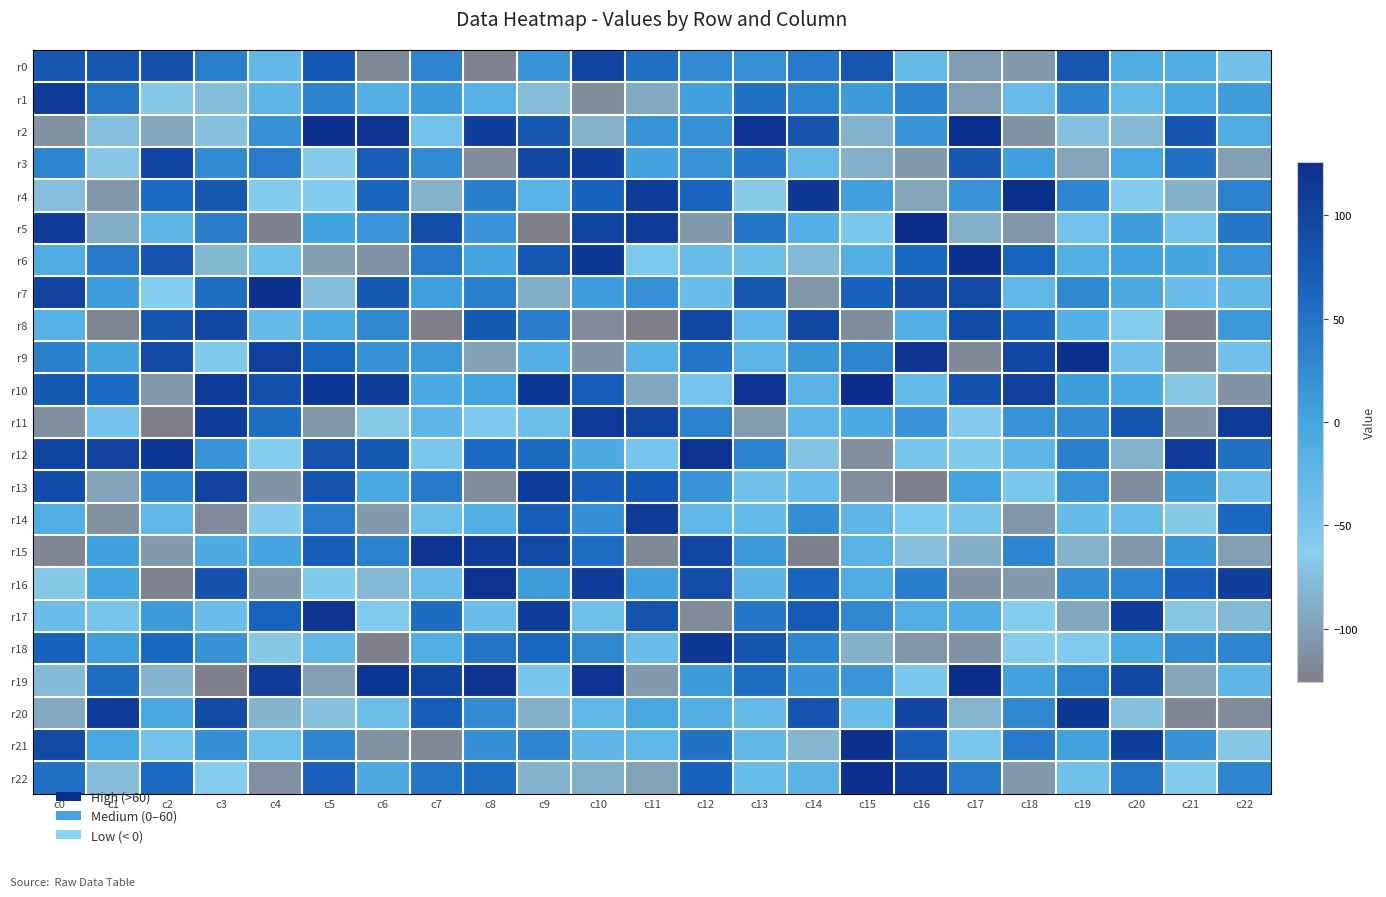

Reading left to right, extract all data points from this chart.

r0: c0=78	c1=78	c2=85	c3=38	c4=-27	c5=76	c6=-119	c7=33	c8=-123	c9=16	c10=99	c11=54	c12=26	c13=21	c14=44	c15=80	c16=-30	c17=-102	c18=-104	c19=80	c20=-10	c21=-10	c22=-43
r1: c0=111	c1=49	c2=-67	c3=-75	c4=-24	c5=35	c6=-13	c7=10	c8=-16	c9=-77	c10=-115	c11=-92	c12=5	c13=52	c14=31	c15=10	c16=35	c17=-101	c18=-34	c19=34	c20=-30	c21=-6	c22=8
r2: c0=-111	c1=-74	c2=-94	c3=-73	c4=21	c5=123	c6=121	c7=-44	c8=107	c9=78	c10=-85	c11=18	c12=21	c13=117	c14=81	c15=-85	c16=17	c17=125	c18=-110	c19=-73	c20=-79	c21=82	c22=-10
r3: c0=32	c1=-69	c2=101	c3=26	c4=42	c5=-65	c6=73	c7=26	c8=-116	c9=96	c10=107	c11=3	c12=19	c13=45	c14=-30	c15=-87	c16=-104	c17=78	c18=5	c19=-96	c20=-2	c21=52	c22=-101
r4: c0=-74	c1=-106	c2=59	c3=79	c4=-59	c5=-59	c6=64	c7=-85	c8=39	c9=-19	c10=66	c11=110	c12=65	c13=-66	c14=114	c15=7	c16=-95	c17=18	c18=125	c19=31	c20=-58	c21=-87	c22=36
r5: c0=109	c1=-88	c2=-24	c3=40	c4=-125	c5=2	c6=15	c7=90	c8=16	c9=-126	c10=99	c11=110	c12=-105	c13=47	c14=-15	c15=-52	c16=126	c17=-86	c18=-107	c19=-45	c20=8	c21=-46	c22=45
r6: c0=-10	c1=43	c2=83	c3=-81	c4=-40	c5=-103	c6=-110	c7=44	c8=1	c9=79	c10=114	c11=-54	c12=-35	c13=-39	c14=-80	c15=-14	c16=61	c17=122	c18=65	c19=-13	c20=3	c21=-1	c22=18
r7: c0=103	c1=9	c2=-62	c3=55	c4=122	c5=-76	c6=77	c7=6	c8=37	c9=-88	c10=8	c11=21	c12=-37	c13=79	c14=-107	c15=67	c16=95	c17=94	c18=-26	c19=28	c20=-8	c21=-37	c22=-29
r8: c0=-17	c1=-122	c2=82	c3=98	c4=-32	c5=-6	c6=30	c7=-126	c8=77	c9=41	c10=-117	c11=-126	c12=96	c13=-26	c14=98	c15=-115	c16=-14	c17=93	c18=64	c19=-15	c20=-61	c21=-125	c22=11
r9: c0=37	c1=-1	c2=95	c3=-56	c4=105	c5=62	c6=20	c7=13	c8=-99	c9=-15	c10=-109	c11=-18	c12=48	c13=-23	c14=14	c15=32	c16=118	c17=-118	c18=97	c19=124	c20=-41	c21=-115	c22=-43
r10: c0=77	c1=59	c2=-107	c3=113	c4=85	c5=115	c6=108	c7=-6	c8=1	c9=115	c10=72	c11=-94	c12=-47	c13=117	c14=-21	c15=126	c16=-31	c17=84	c18=106	c19=9	c20=-7	c21=-68	c22=-110
r11: c0=-113	c1=-46	c2=-126	c3=110	c4=55	c5=-106	c6=-66	c7=-25	c8=-55	c9=-39	c10=113	c11=101	c12=36	c13=-103	c14=-23	c15=-7	c16=16	c17=-65	c18=19	c19=25	c20=81	c21=-110	c22=112
r12: c0=100	c1=102	c2=116	c3=19	c4=-62	c5=83	c6=77	c7=-52	c8=60	c9=57	c10=-8	c11=-48	c12=120	c13=35	c14=-71	c15=-114	c16=-49	c17=-57	c18=-25	c19=37	c20=-85	c21=111	c22=52
r13: c0=91	c1=-97	c2=31	c3=103	c4=-110	c5=83	c6=-6	c7=43	c8=-115	c9=110	c10=70	c11=76	c12=17	c13=-42	c14=-35	c15=-114	c16=-125	c17=1	c18=-52	c19=19	c20=-115	c21=14	c22=-42
r14: c0=-12	c1=-111	c2=-27	c3=-117	c4=-65	c5=42	c6=-104	c7=-38	c8=-14	c9=73	c10=22	c11=111	c12=-27	c13=-30	c14=23	c15=-24	c16=-54	c17=-49	c18=-107	c19=-32	c20=-35	c21=-67	c22=61
r15: c0=-121	c1=4	c2=-104	c3=-8	c4=0	c5=73	c6=36	c7=118	c8=110	c9=93	c10=56	c11=-118	c12=98	c13=11	c14=-125	c15=-21	c16=-73	c17=-88	c18=31	c19=-85	c20=-106	c21=14	c22=-101
r16: c0=-67	c1=1	c2=-123	c3=84	c4=-104	c5=-57	c6=-80	c7=-34	c8=120	c9=8	c10=108	c11=4	c12=90	c13=-22	c14=63	c15=-10	c16=39	c17=-110	c18=-104	c19=23	c20=33	c21=69	c22=107
r17: c0=-36	c1=-50	c2=10	c3=-37	c4=65	c5=119	c6=-58	c7=57	c8=-35	c9=109	c10=-40	c11=83	c12=-117	c13=45	c14=75	c15=30	c16=-13	c17=-11	c18=-62	c19=-94	c20=110	c21=-69	c22=-80
r18: c0=67	c1=5	c2=61	c3=20	c4=-68	c5=-28	c6=-126	c7=-14	c8=48	c9=62	c10=30	c11=-35	c12=114	c13=81	c14=31	c15=-87	c16=-108	c17=-110	c18=-64	c19=-59	c20=-6	c21=27	c22=31
r19: c0=-78	c1=56	c2=-83	c3=-125	c4=109	c5=-100	c6=116	c7=100	c8=118	c9=-50	c10=117	c11=-104	c12=10	c13=56	c14=16	c15=15	c16=-52	c17=126	c18=2	c19=32	c20=96	c21=-95	c22=-24
r20: c0=-91	c1=112	c2=-3	c3=93	c4=-83	c5=-73	c6=-38	c7=72	c8=26	c9=-87	c10=-27	c11=-3	c12=-14	c13=-31	c14=83	c15=-36	c16=99	c17=-82	c18=30	c19=114	c20=-73	c21=-120	c22=-116
r21: c0=94	c1=-2	c2=-44	c3=22	c4=-40	c5=33	c6=-111	c7=-118	c8=22	c9=33	c10=-24	c11=-27	c12=52	c13=-28	c14=-82	c15=122	c16=71	c17=-51	c18=43	c19=3	c20=107	c21=20	c22=-68
r22: c0=54	c1=-76	c2=60	c3=-61	c4=-112	c5=69	c6=-9	c7=49	c8=56	c9=-84	c10=-87	c11=-98	c12=66	c13=-33	c14=-22	c15=123	c16=110	c17=43	c18=-105	c19=-40	c20=50	c21=-58	c22=31